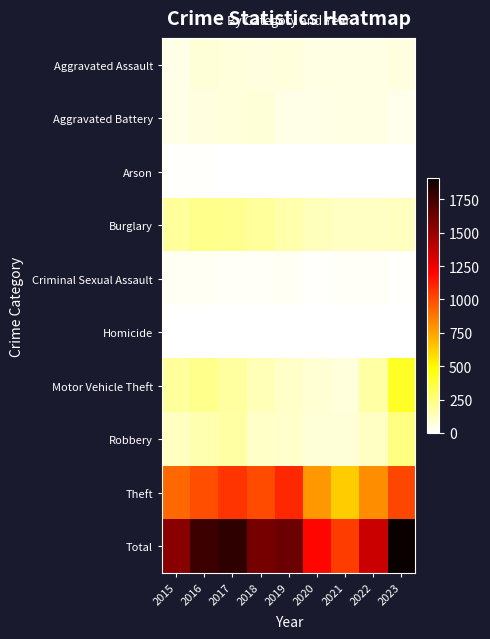

At which category is the sum across all series the highest?

2023